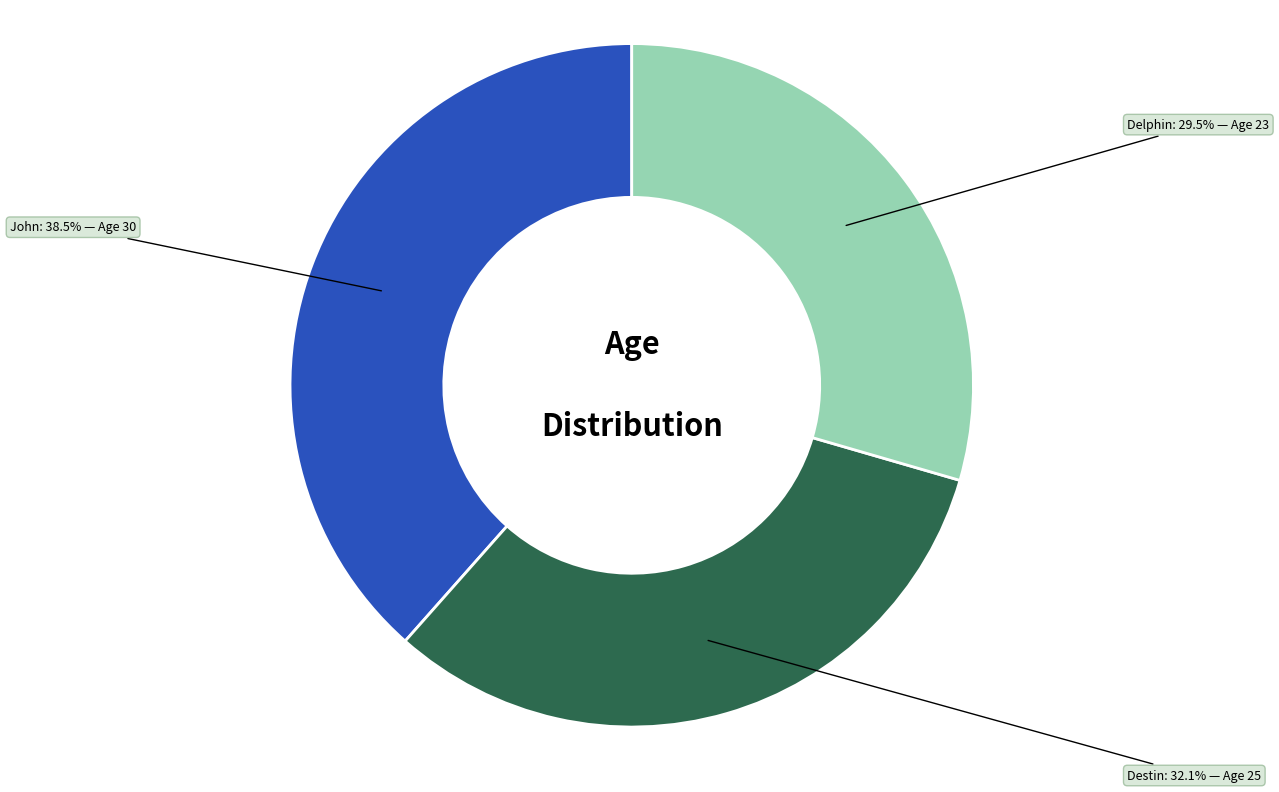

To the nearest percent, what is the combined percentage of Delphin and John?

68%